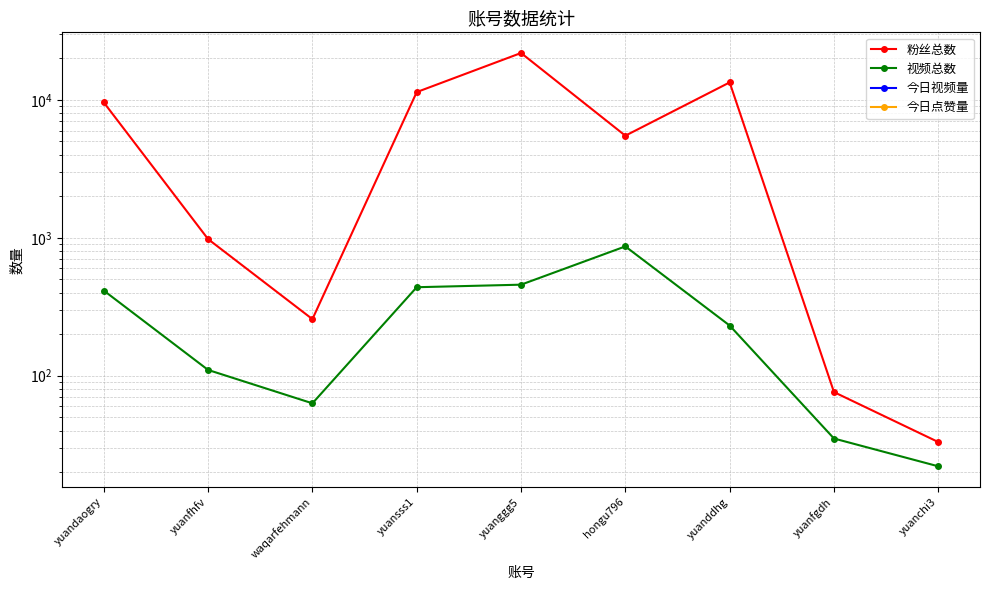

Which has a higher value, yuanchi3 or hongu796?

hongu796